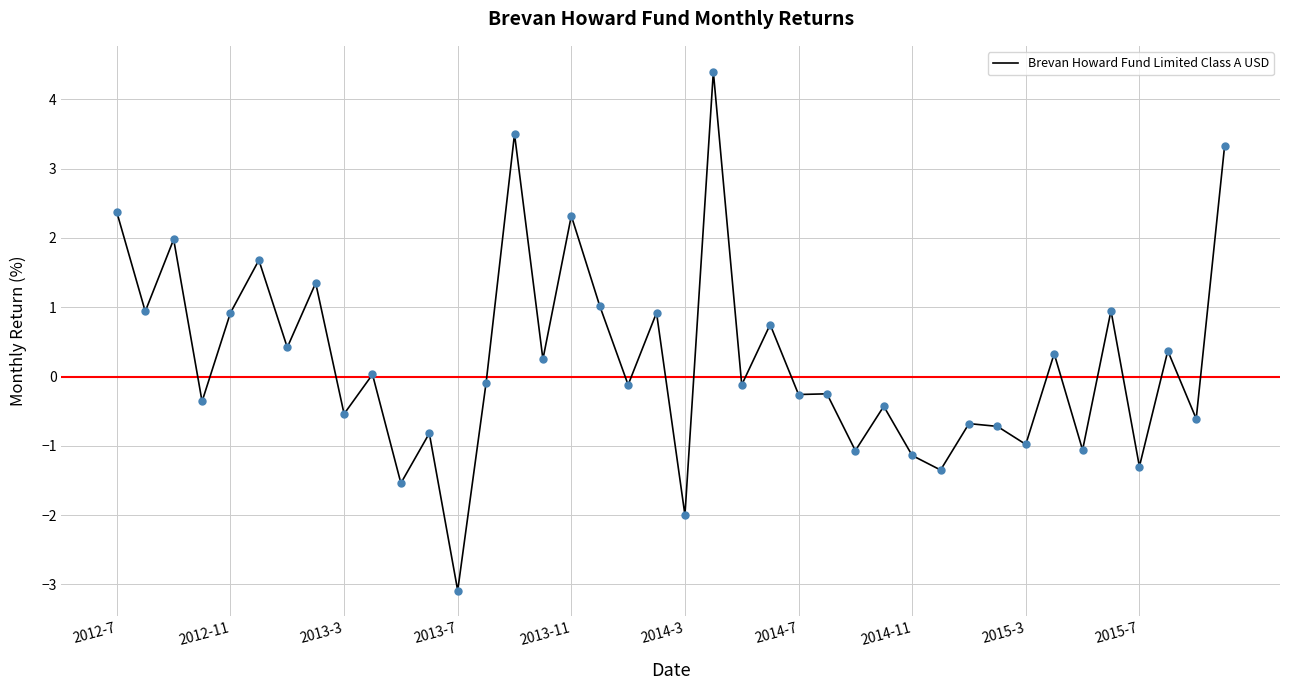

What is the smallest value displayed?

-3.1